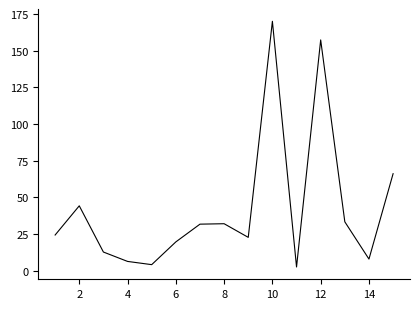

What is the maximum value shown in the chart?

170.1